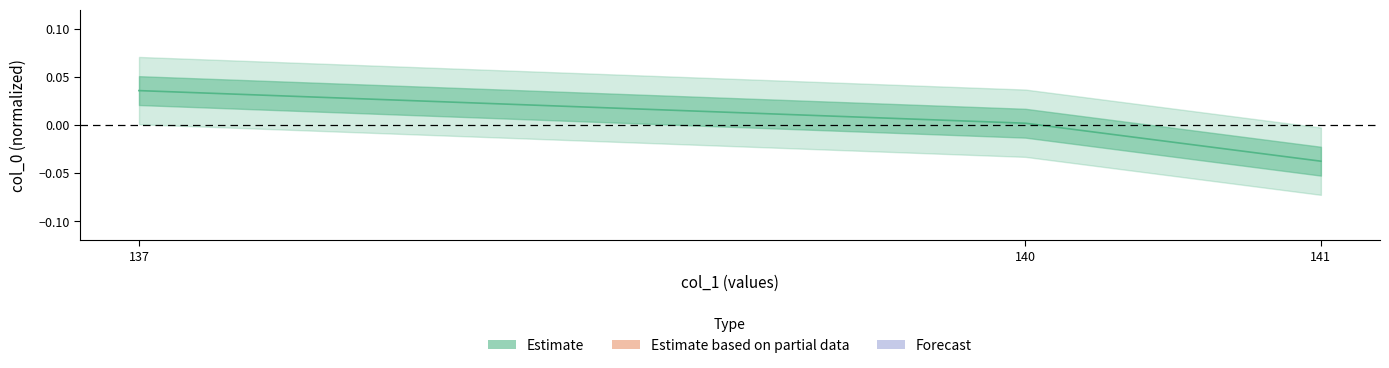

How many values are below 0?

1